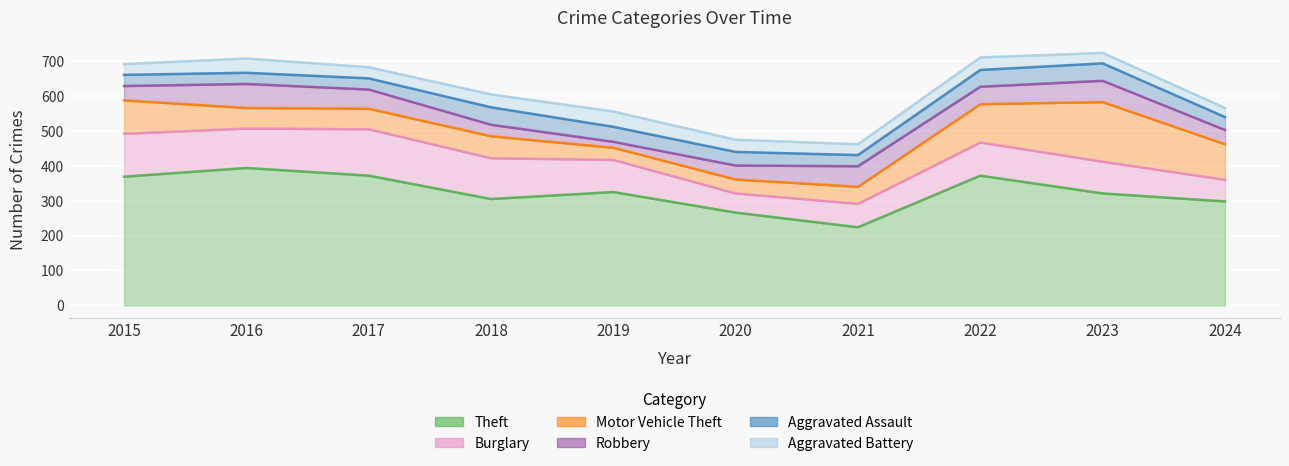

Where is the first local maximum for Robbery?

2016